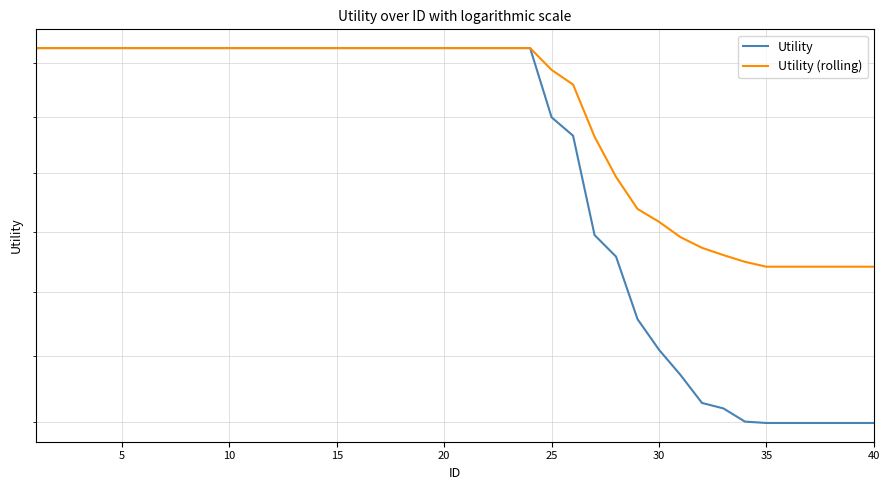

True or false: Utility has more than 2 points higher than both neighbors.

False